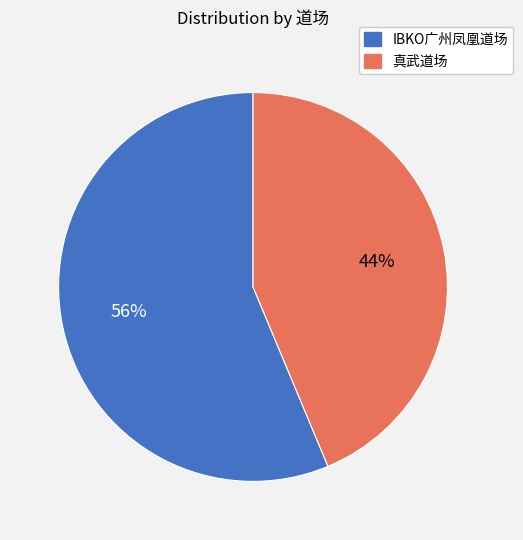

To the nearest percent, what portion does IBKO广州凤凰道场 represent?

56%